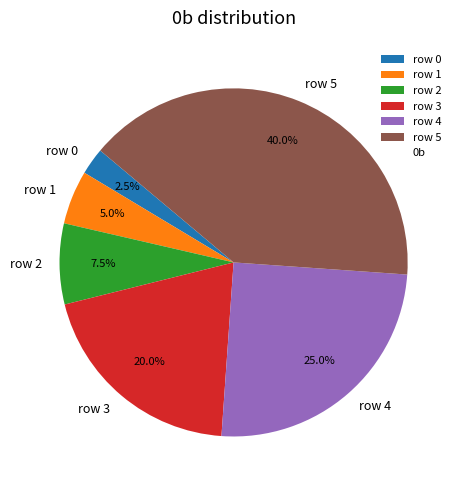

Between row 2 and row 0, which is larger?

row 2